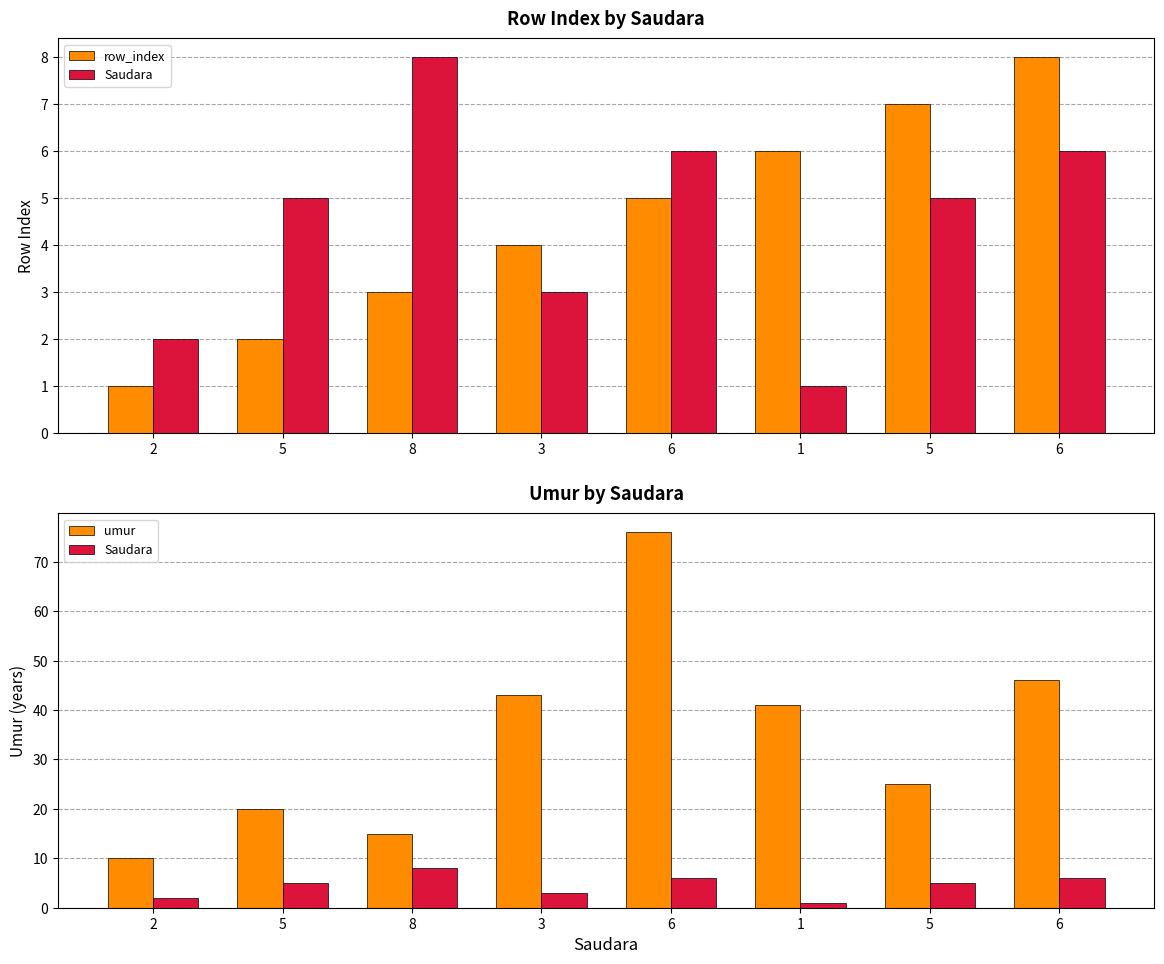

The value of umur at 6 is 76. True or false?

True